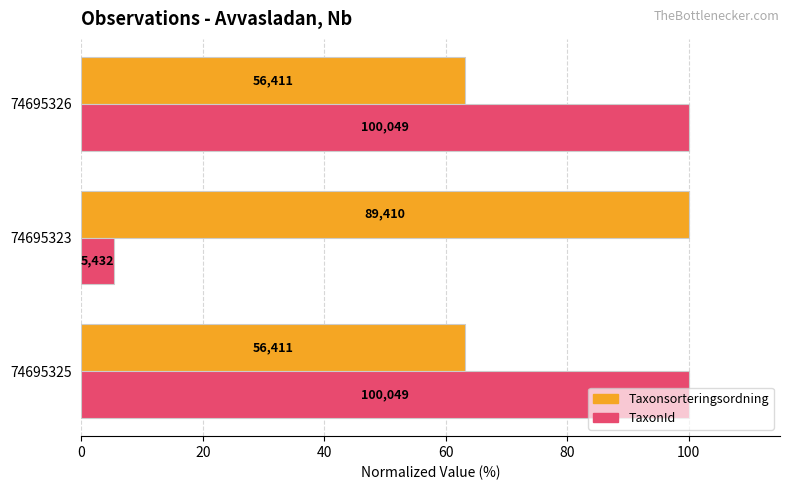

What are all the series names shown in the legend?

Taxonsorteringsordning, TaxonId